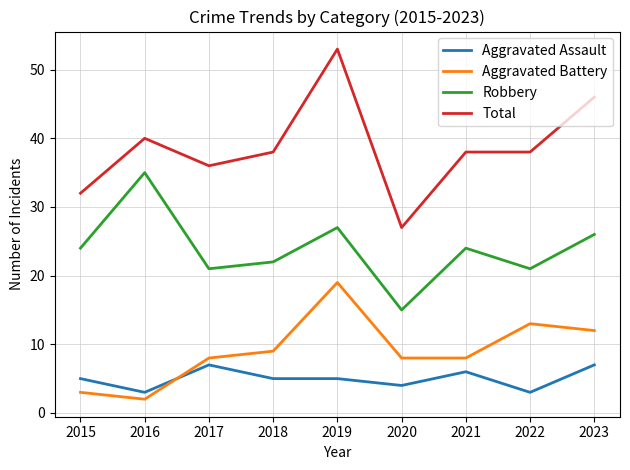

What is the difference between the highest and lowest values at 2022?

35